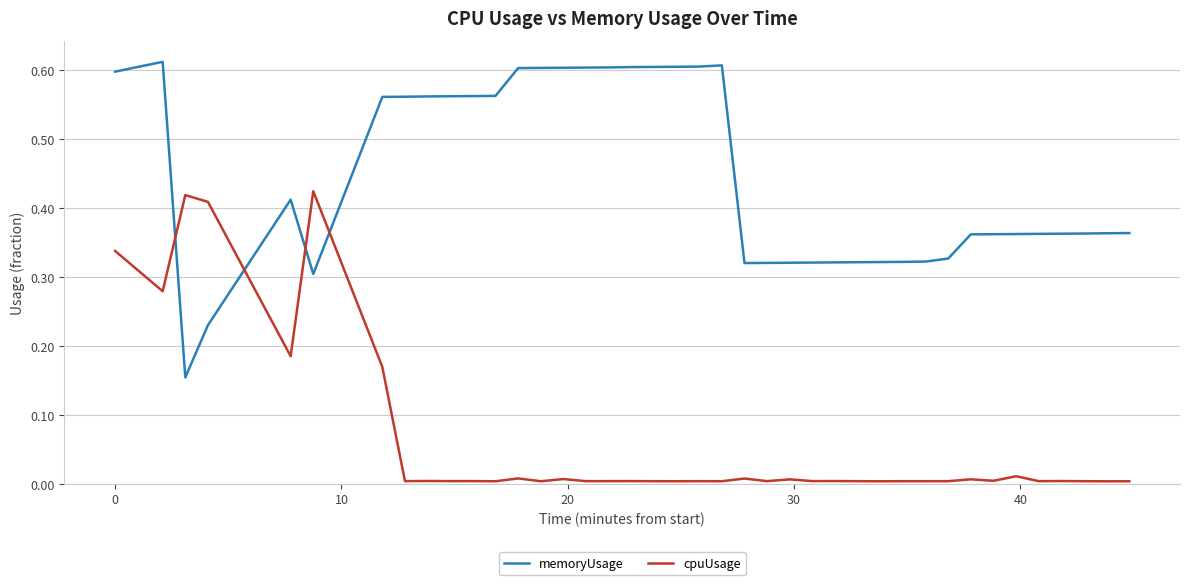

Which series has the largest total across all categories?

memoryUsage